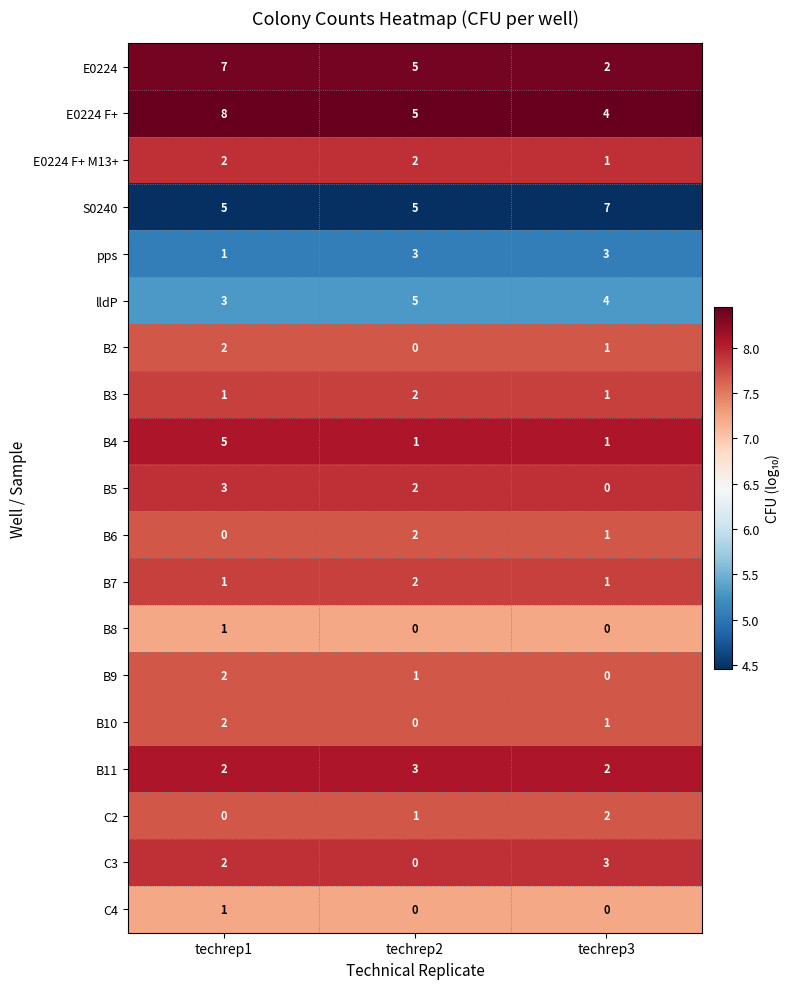

Which category has the highest value in the B10 series?

techrep1